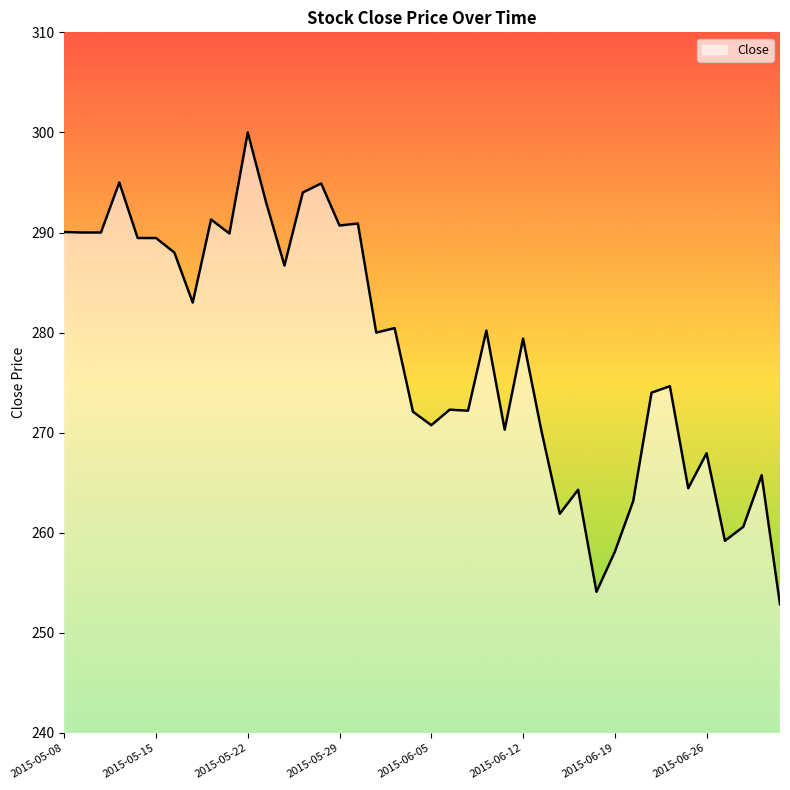

What is the greatest value displayed?

300.0